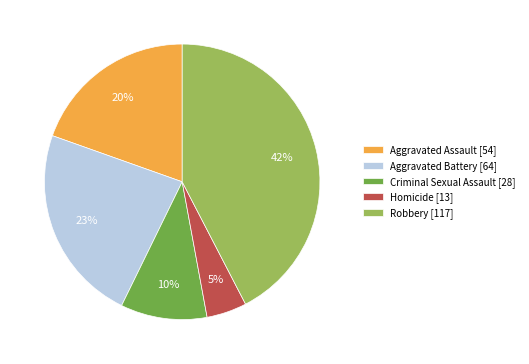

Which has a higher value, Robbery or Homicide?

Robbery